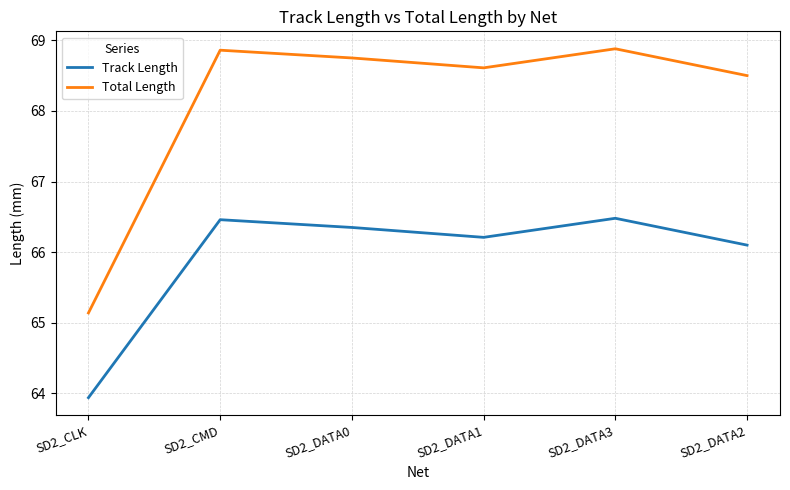

Is the value of Track Length at SD2_DATA0 greater than the value of Total Length at SD2_DATA0?

No